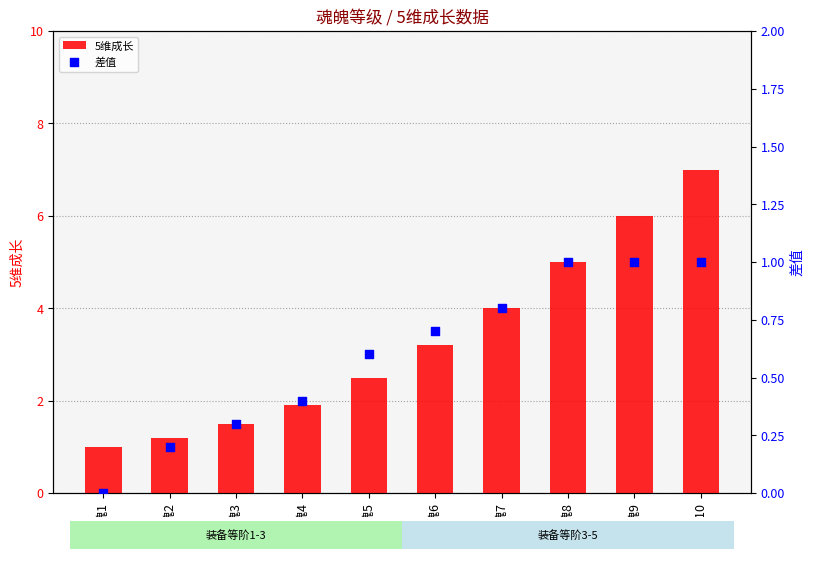

At how many categories does at least one series exceed 4?

3